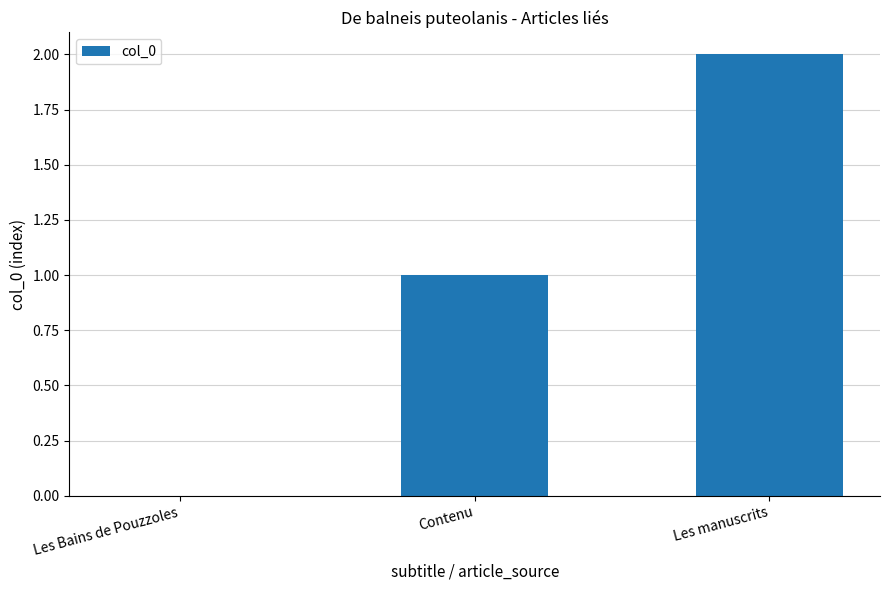

Reading right to left, transcribe all the data shown in this chart.

Les manuscrits=2	Contenu=1	Les Bains de Pouzzoles=0